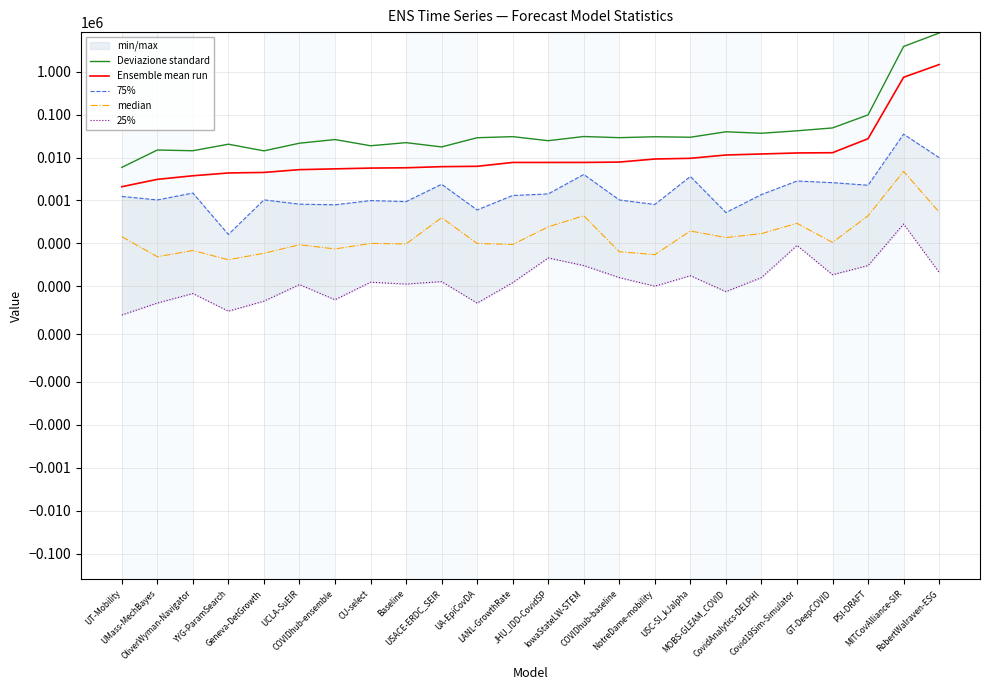

Between COVIDhub-ensemble and MITCovAlliance-SIR, which is larger?

MITCovAlliance-SIR